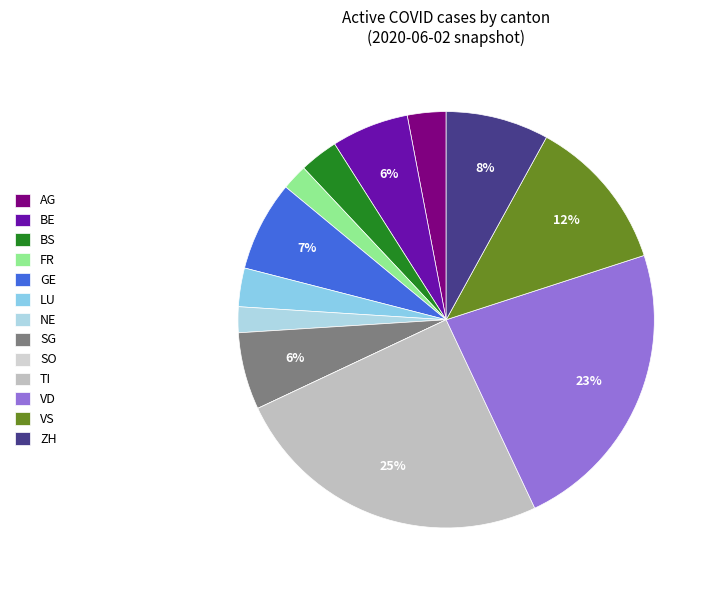

How much of the chart is everything except SO?

100.0%